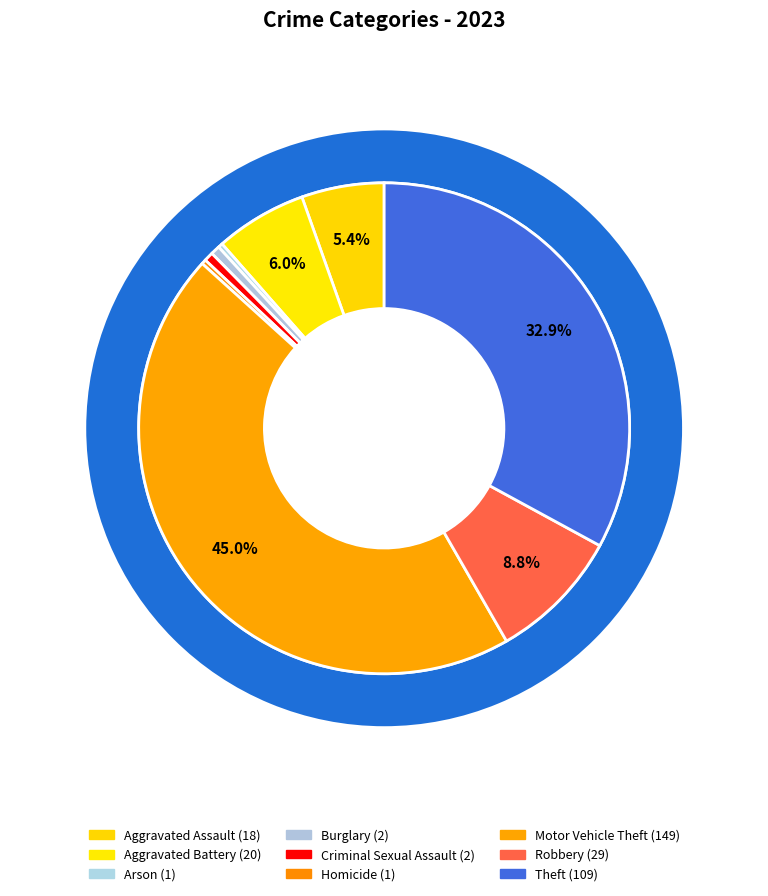

What is the change in value from Aggravated Assault to Motor Vehicle Theft?

+131